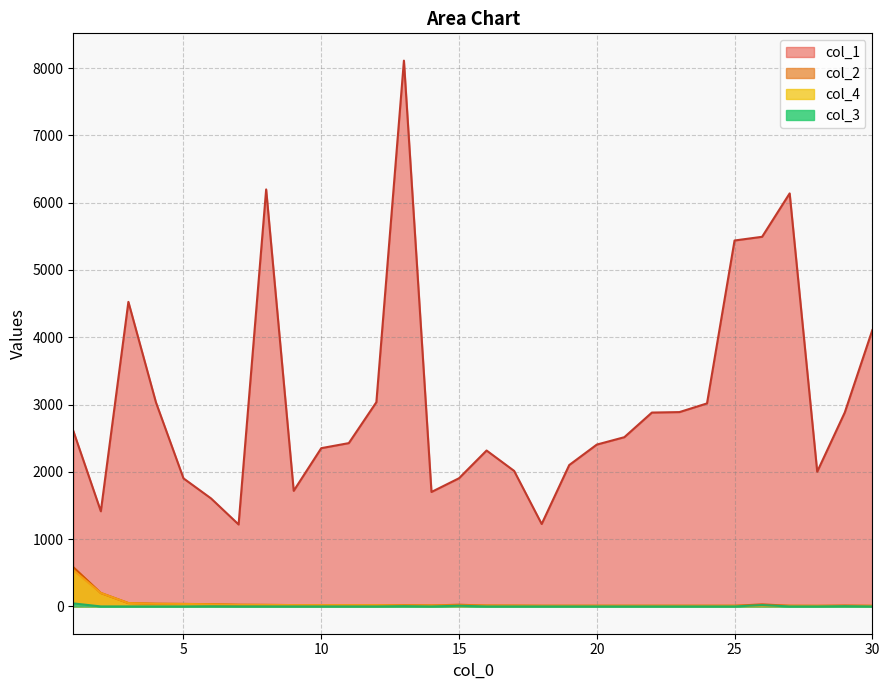

Reading left to right, what are all the values shown in this chart?

col_1: 2610	1414	4526	3033	1903	1605	1218	6197	1718	2352	2427	3035	8111	1701	1905	2317	2014	1225	2101	2405	2515	2881	2888	3017	5438	5493	6138	2002	2882	4106
col_2: 584	200	50	40	37	34	25	23	20	20	20	20	20	15	25	13	12	10	10	10	10	10	10	10	10	30	10	9	13	9
col_4: 539	200	50	40	37	32	25	23	20	20	20	20	16	15	15	13	12	10	10	10	10	10	10	10	10	10	10	9	9	9
col_3: 45	0	0	0	0	2	0	0	0	0	0	0	4	0	10	0	0	0	0	0	0	0	0	0	0	20	0	0	4	0